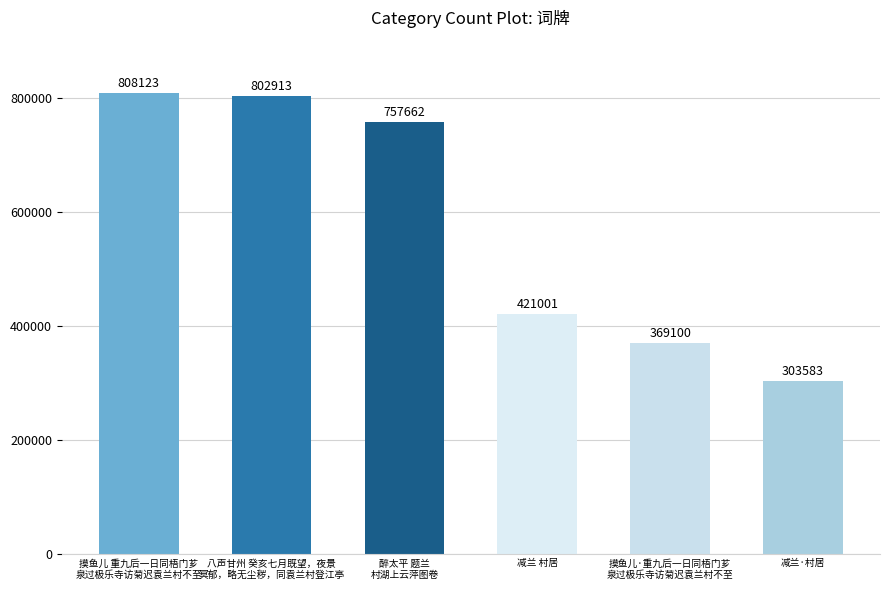

Are the bars grouped side by side (vs. stacked)?

No